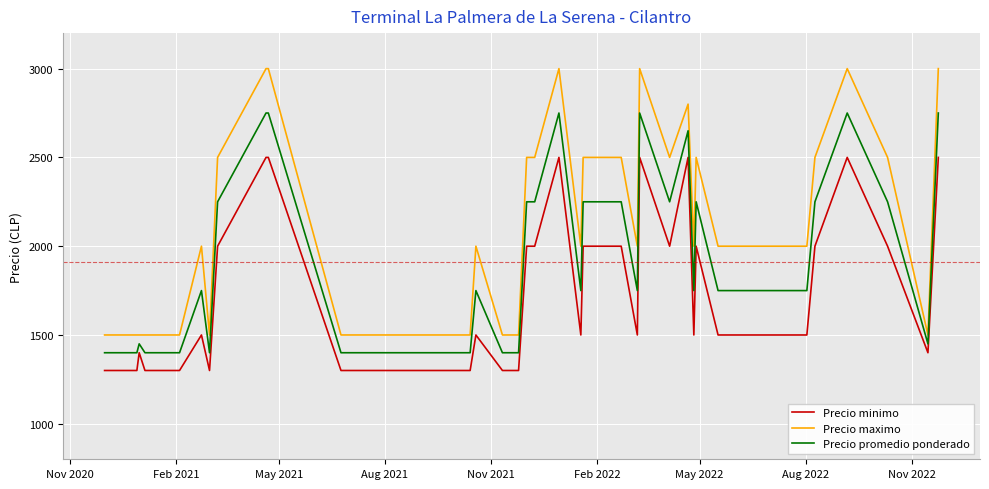

Rank the series by their average value, from lowest to highest.

Precio minimo, Precio promedio ponderado, Precio maximo